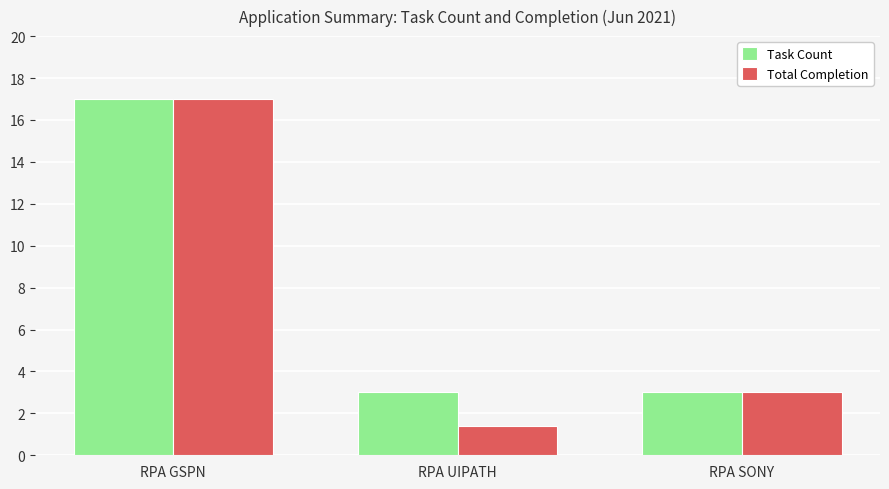

What is the label of the 3rd bar from the right?

RPA GSPN